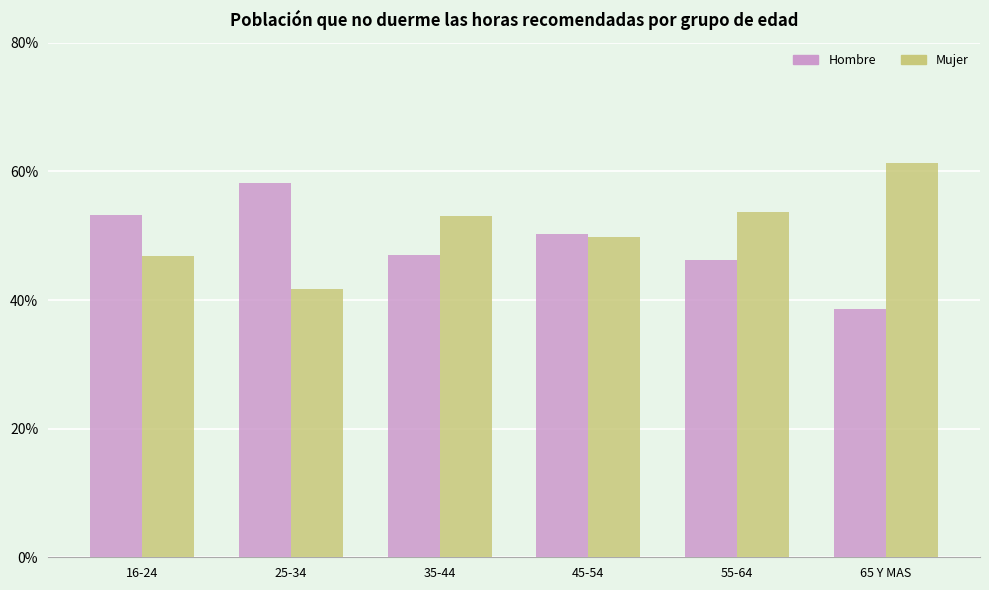

Read the Mujer value at 35-44.

53.0